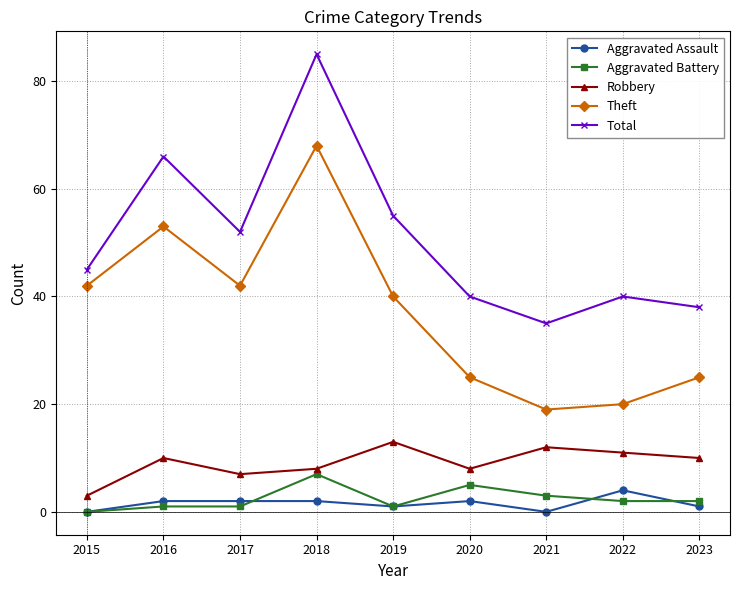

True or false: Robbery has a value of 8 at 2018.

True